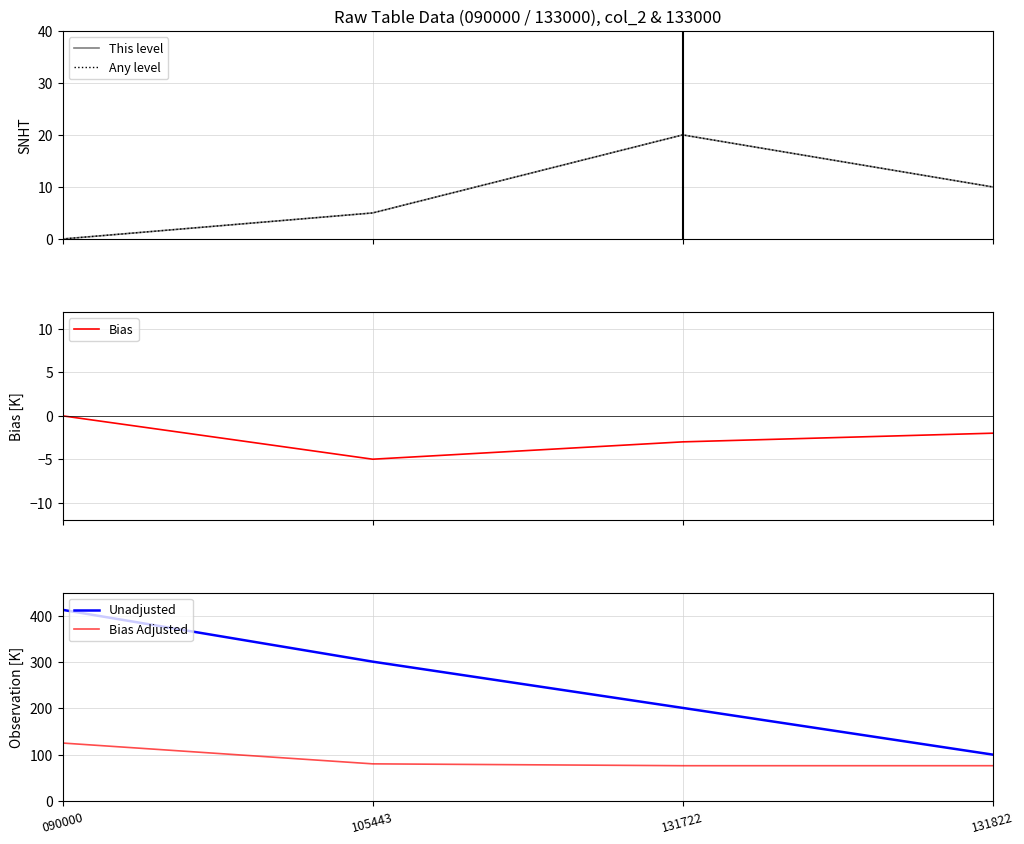

At how many categories does at least one series exceed 253?

2